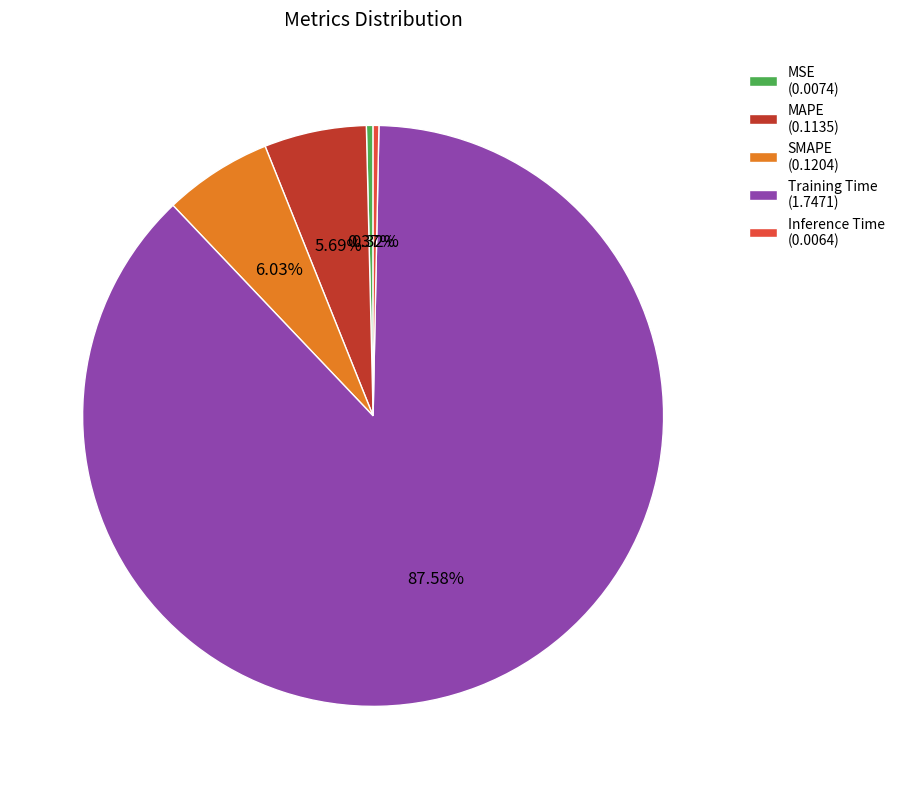

Combined, do SMAPE (0.1204) and MSE (0.0074) account for over 50%?

No